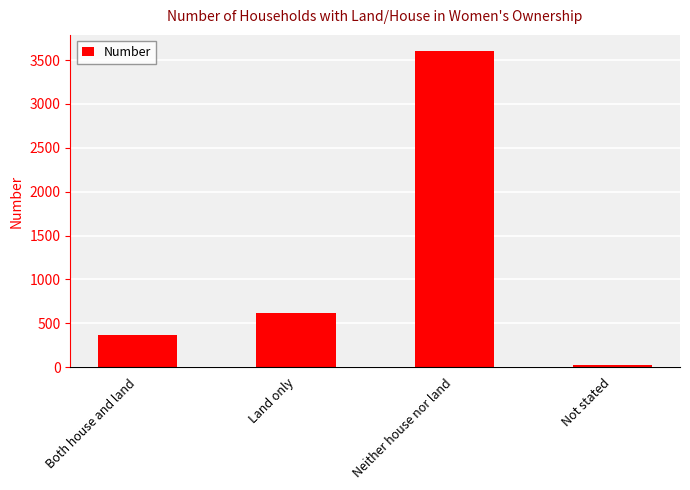

Where is the data nearest to the value 1817?

Land only